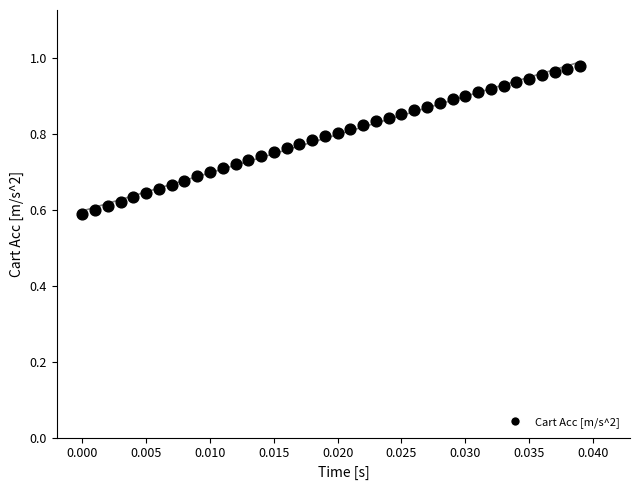

What is the range of Y values (max minus min)?

0.4